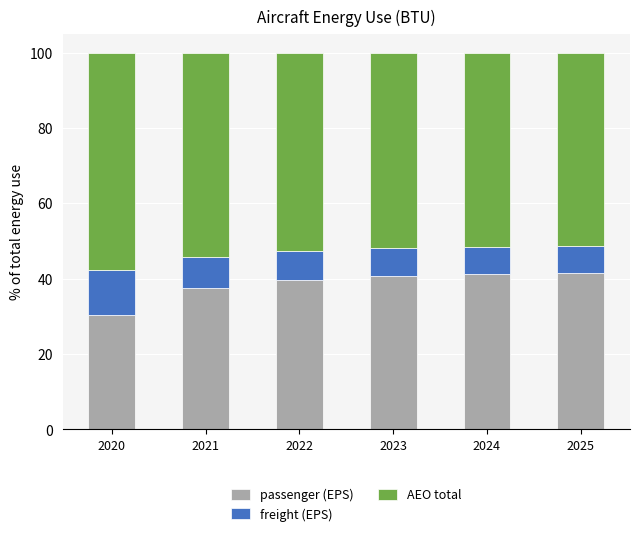

The passenger (EPS) series shows 60.4 at 2023. True or false?

False